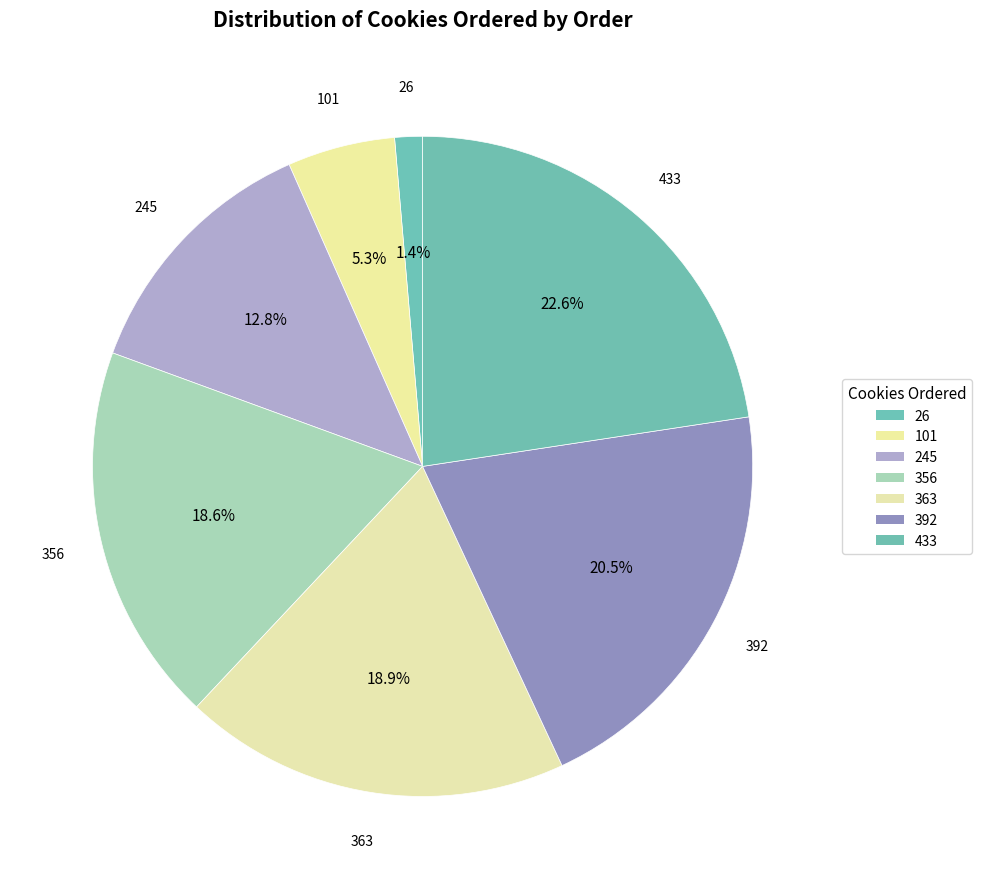

Which has a higher value, 433 or 101?

433